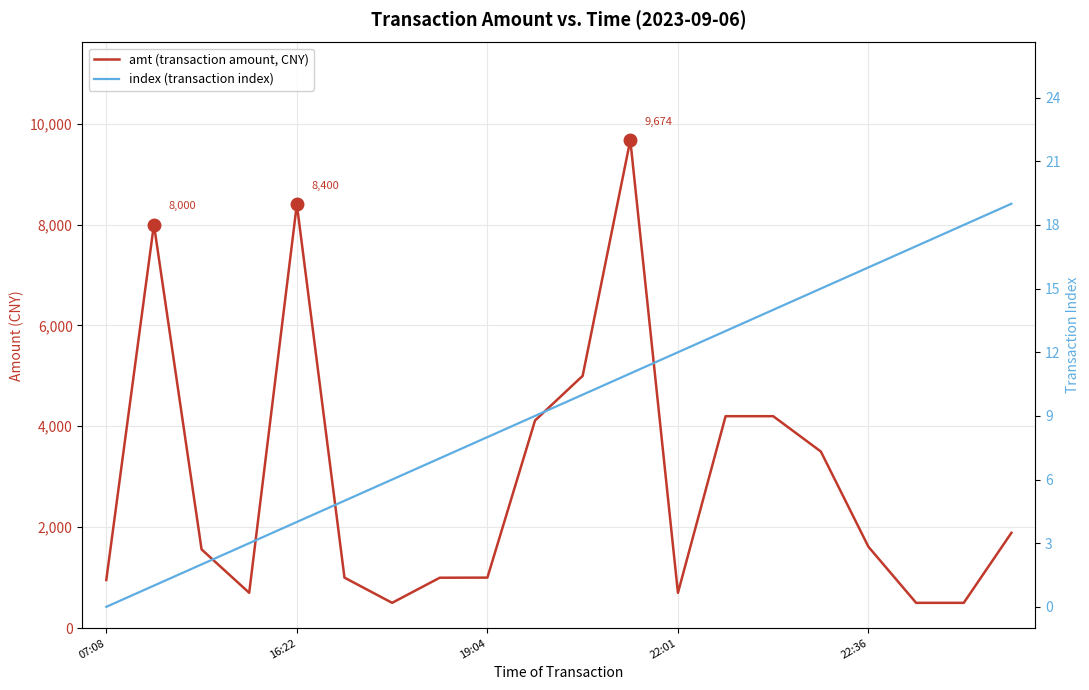

What position from the right is 19?

1